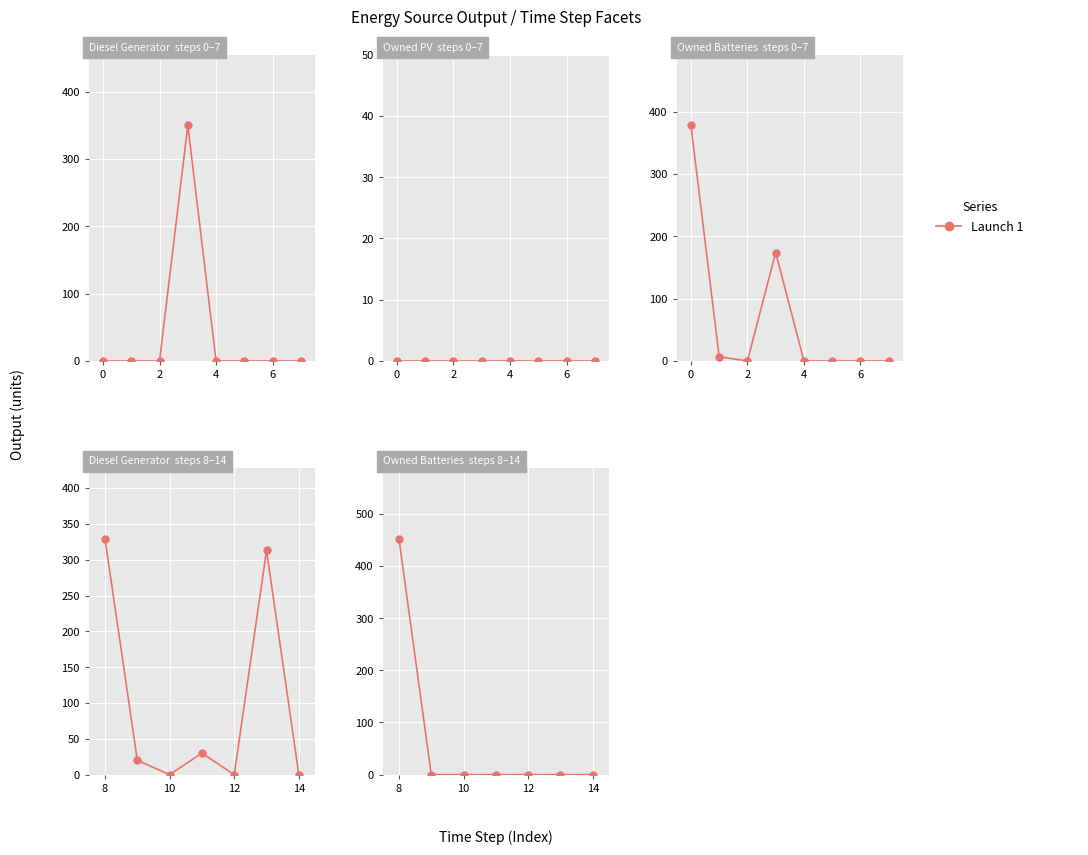

What is the greatest value displayed?

452